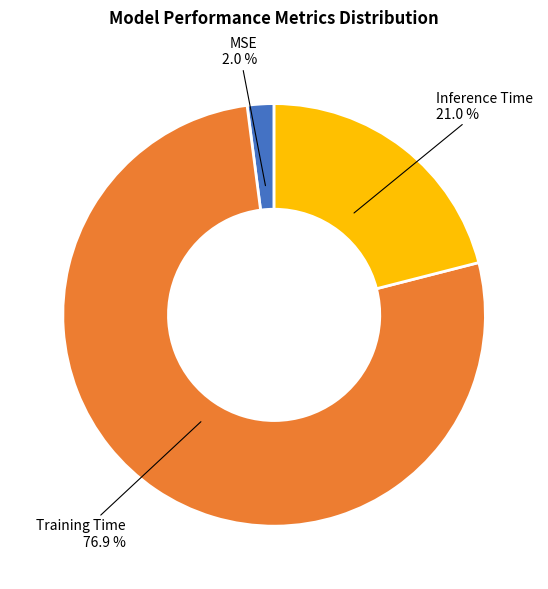

True or false: Training Time accounts for 72% of the total.

False